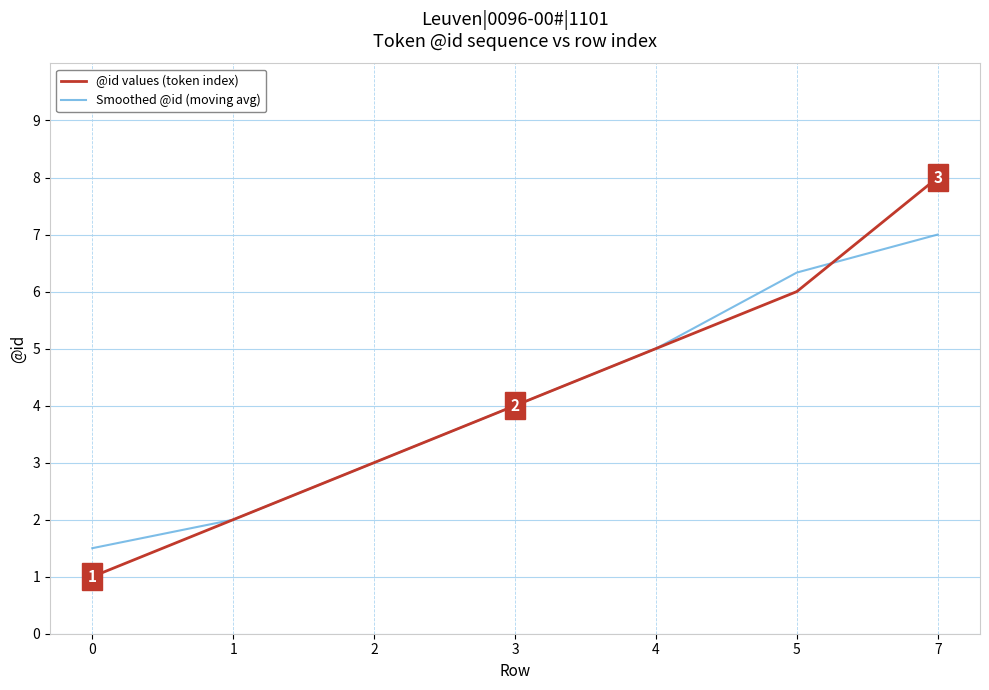

At which category is the sum across all series the highest?

7